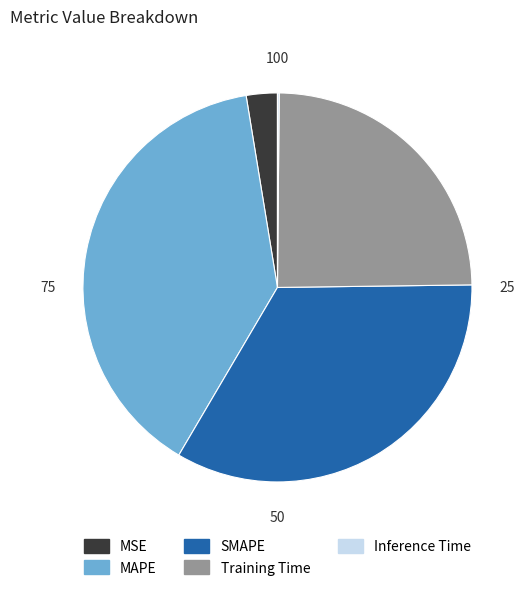

What is the largest slice in the pie chart?

MAPE